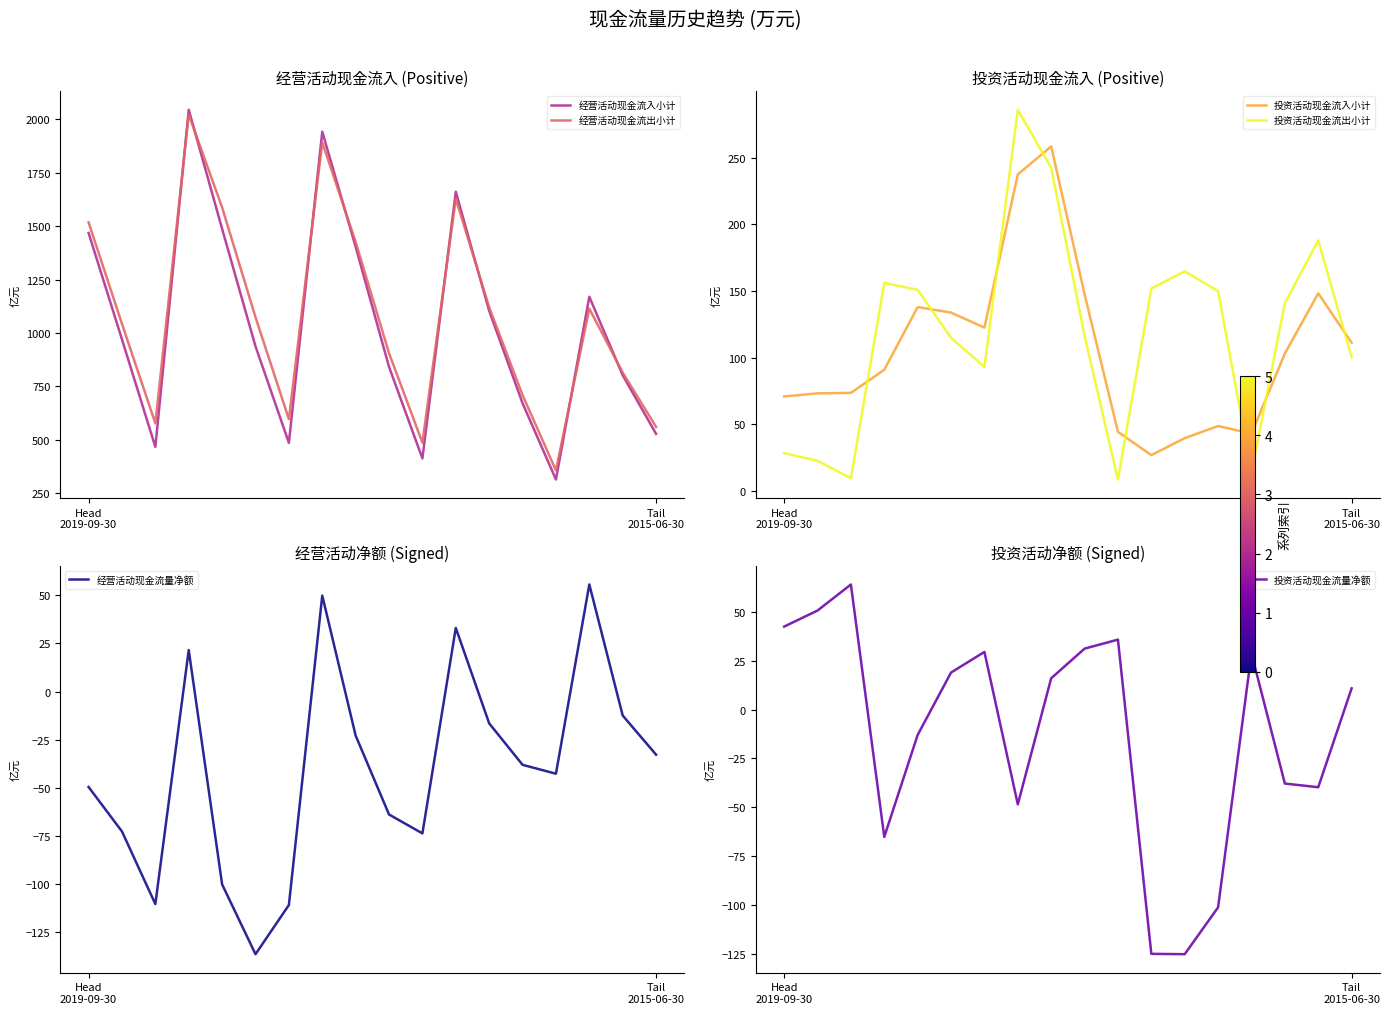

What is the lowest value of the 经营活动现金流入小计 series?

313.8